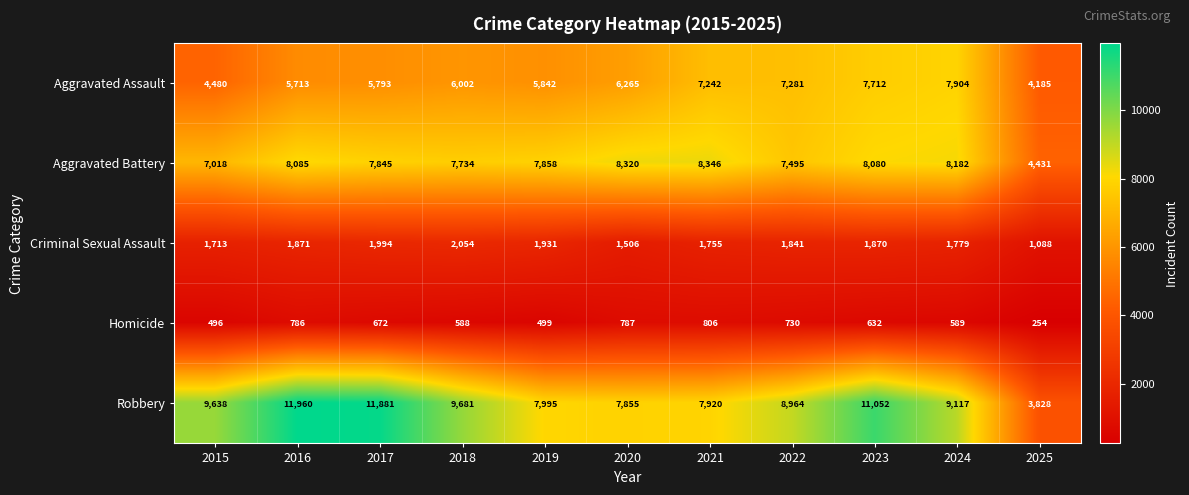

Is it true that Criminal Sexual Assault equals 496 at 2015?

False